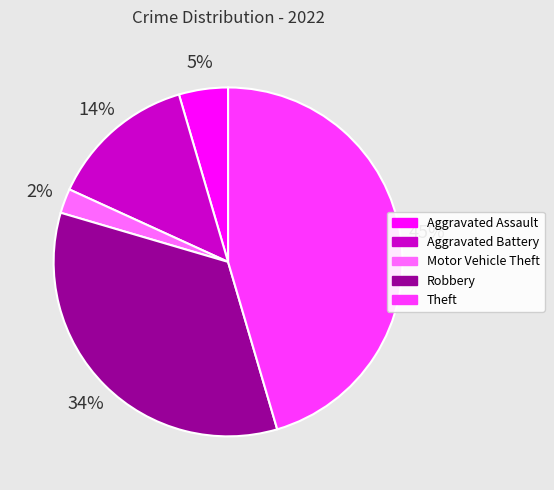

What is the largest slice in the pie chart?

Theft